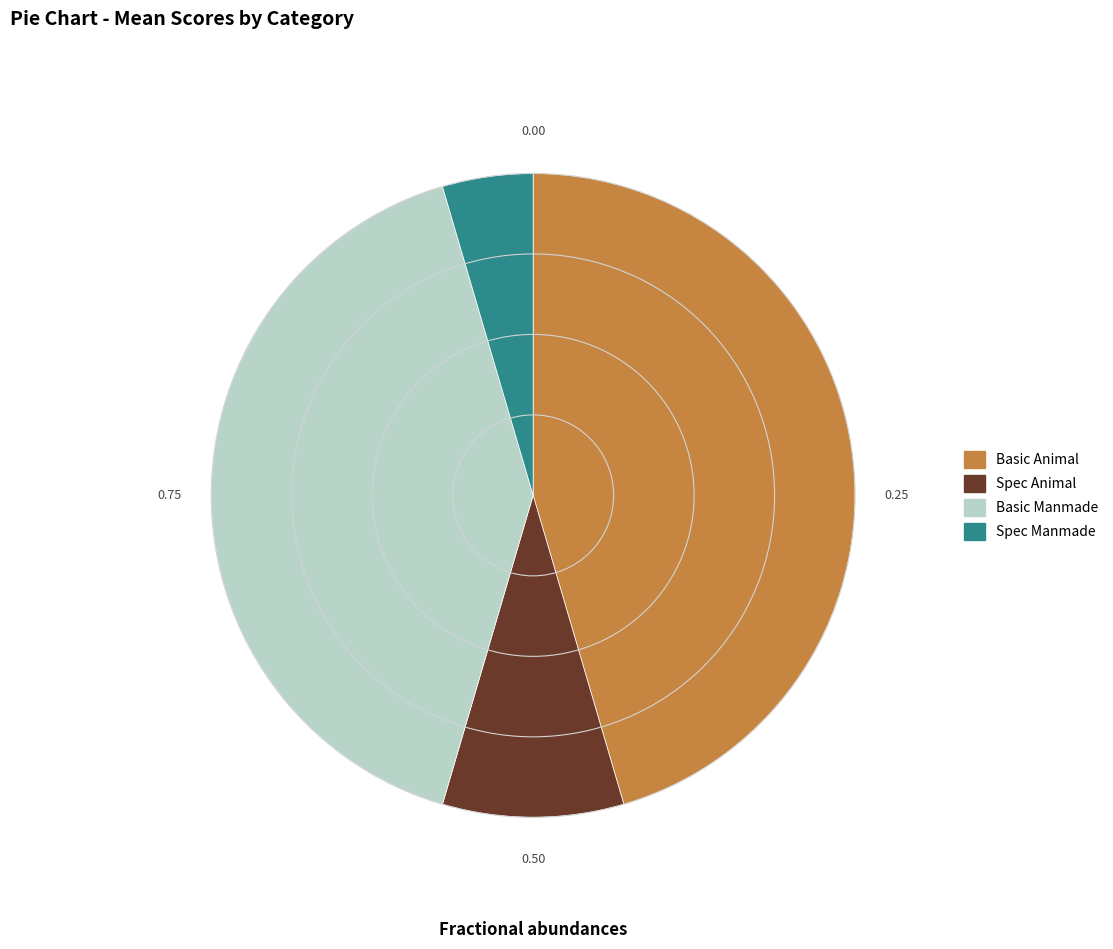

Does any single category account for the majority?

No